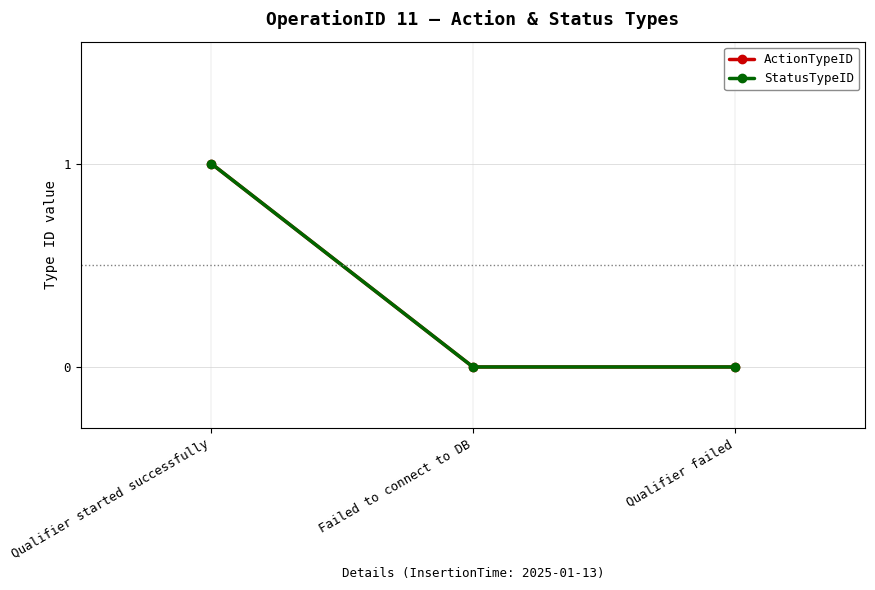

Does the chart have visible grid lines?

Yes